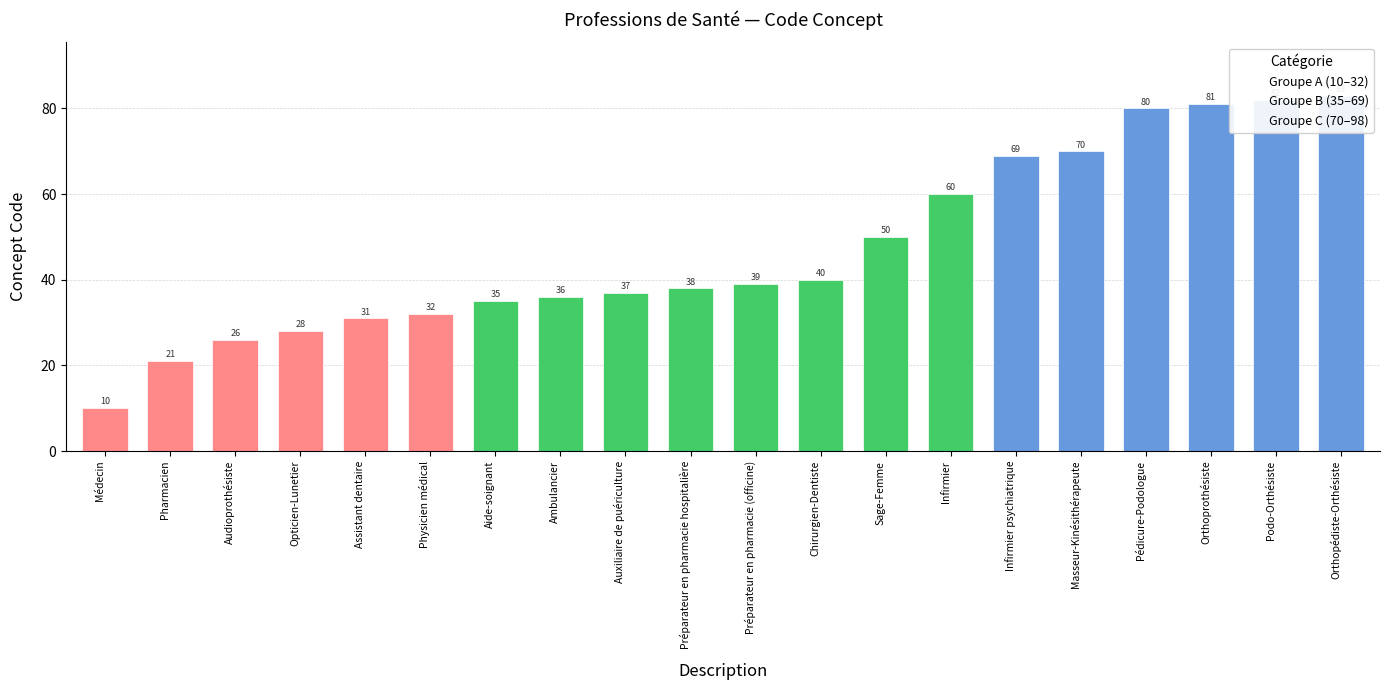

What is the difference between the maximum and minimum values?

73